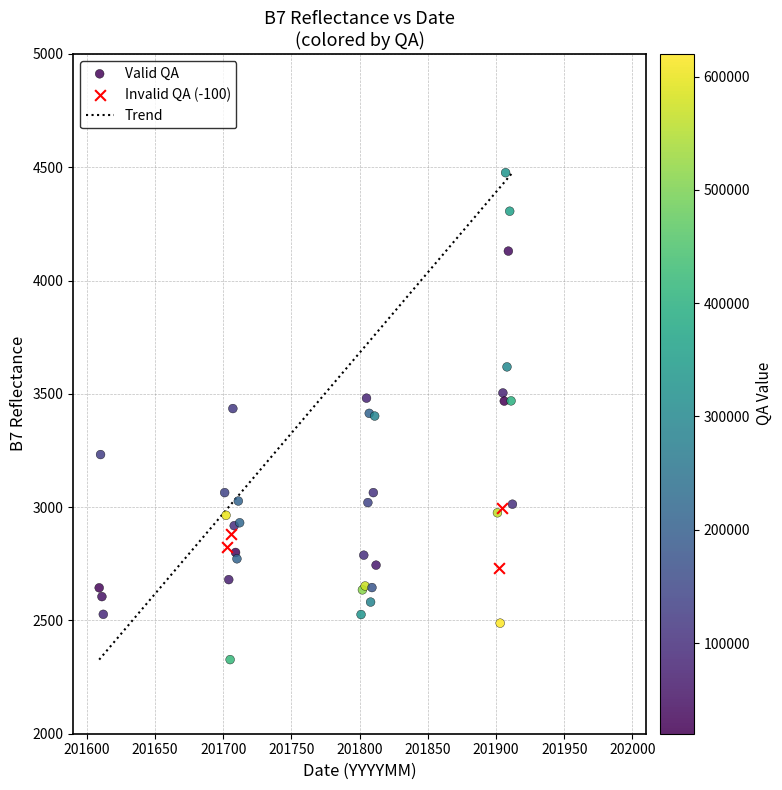

Which series contains the highest Y value?

Valid QA